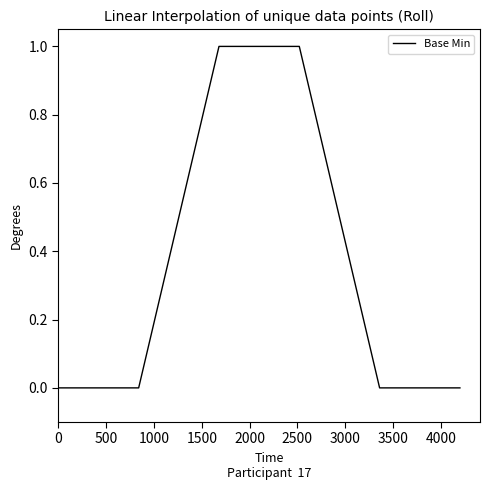

Count the number of categories in the chart.

6